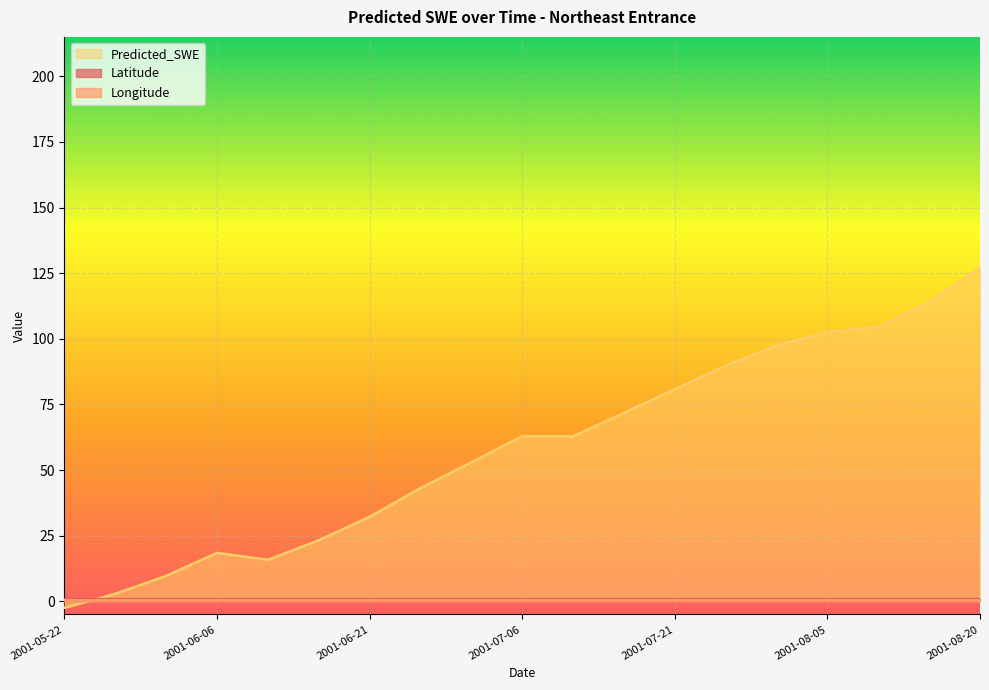

Reading left to right, list all the values displayed in this chart.

Latitude: 2001-05-22=0.7	2001-05-27=0.7	2001-06-01=0.7	2001-06-06=0.7	2001-06-11=0.7	2001-06-16=0.7	2001-06-21=0.7	2001-06-26=0.7	2001-07-01=0.7	2001-07-06=0.7	2001-07-11=0.7	2001-07-16=0.7	2001-07-21=0.7	2001-07-26=0.7	2001-07-31=0.7	2001-08-05=0.7	2001-08-10=0.7	2001-08-15=0.7	2001-08-20=0.7
Longitude: 2001-05-22=0.7	2001-05-27=0.7	2001-06-01=0.7	2001-06-06=0.7	2001-06-11=0.7	2001-06-16=0.7	2001-06-21=0.7	2001-06-26=0.7	2001-07-01=0.7	2001-07-06=0.7	2001-07-11=0.7	2001-07-16=0.7	2001-07-21=0.7	2001-07-26=0.7	2001-07-31=0.7	2001-08-05=0.7	2001-08-10=0.7	2001-08-15=0.7	2001-08-20=0.7
Predicted_SWE: 2001-05-22=-2.5	2001-05-27=2.9	2001-06-01=9.7	2001-06-06=18.5	2001-06-11=15.8	2001-06-16=23.3	2001-06-21=32.2	2001-06-26=43.2	2001-07-01=53.0	2001-07-06=62.9	2001-07-11=62.9	2001-07-16=71.8	2001-07-21=80.8	2001-07-26=89.8	2001-07-31=97.4	2001-08-05=102.6	2001-08-10=104.5	2001-08-15=114.0	2001-08-20=127.1